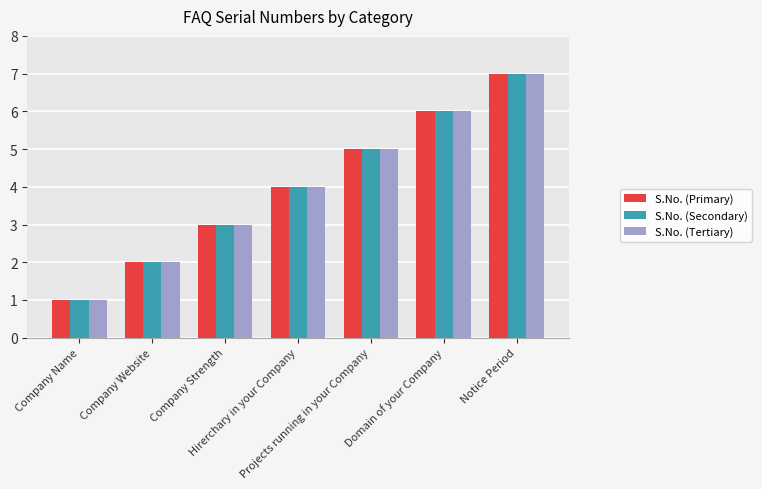

What is the label of the 3rd bar from the right?

Projects running in your Company